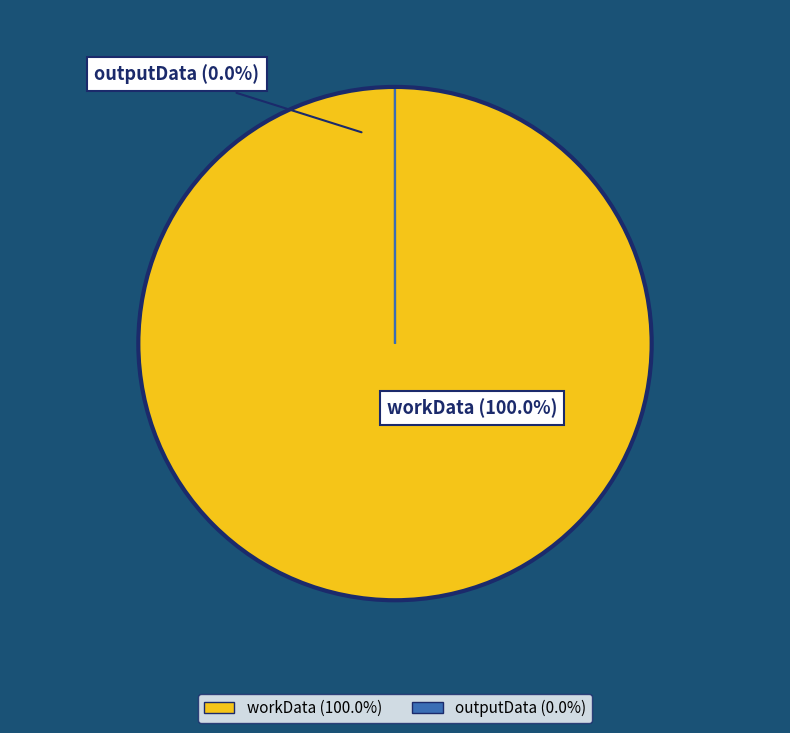

What is the change in value from workData to outputData?

-162250916